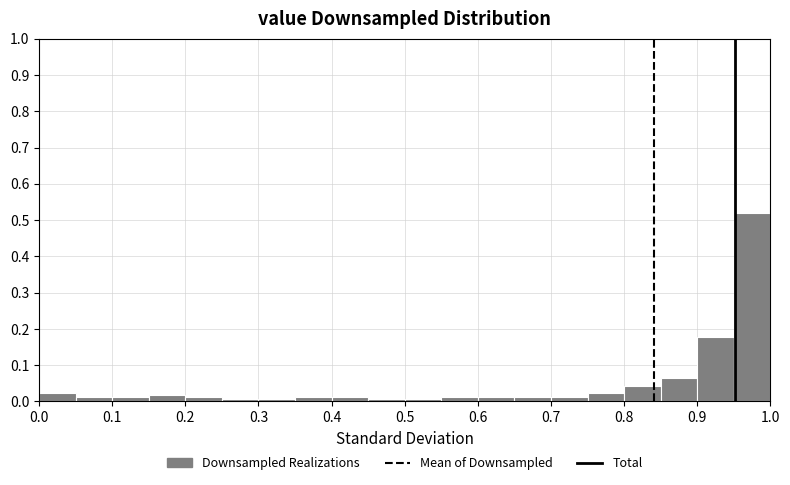

Which range on the x-axis has the tallest bar?

0.95 to 1.00